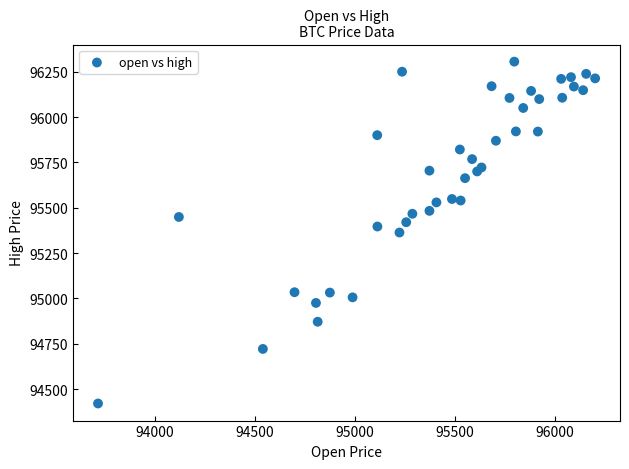

What is the range of Y values (max minus min)?

1885.1